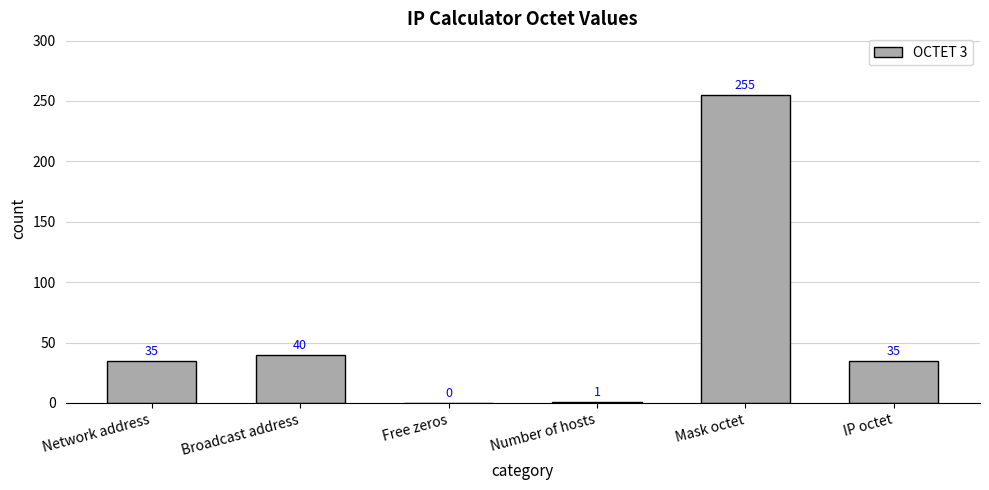

Are the bars horizontal?

No